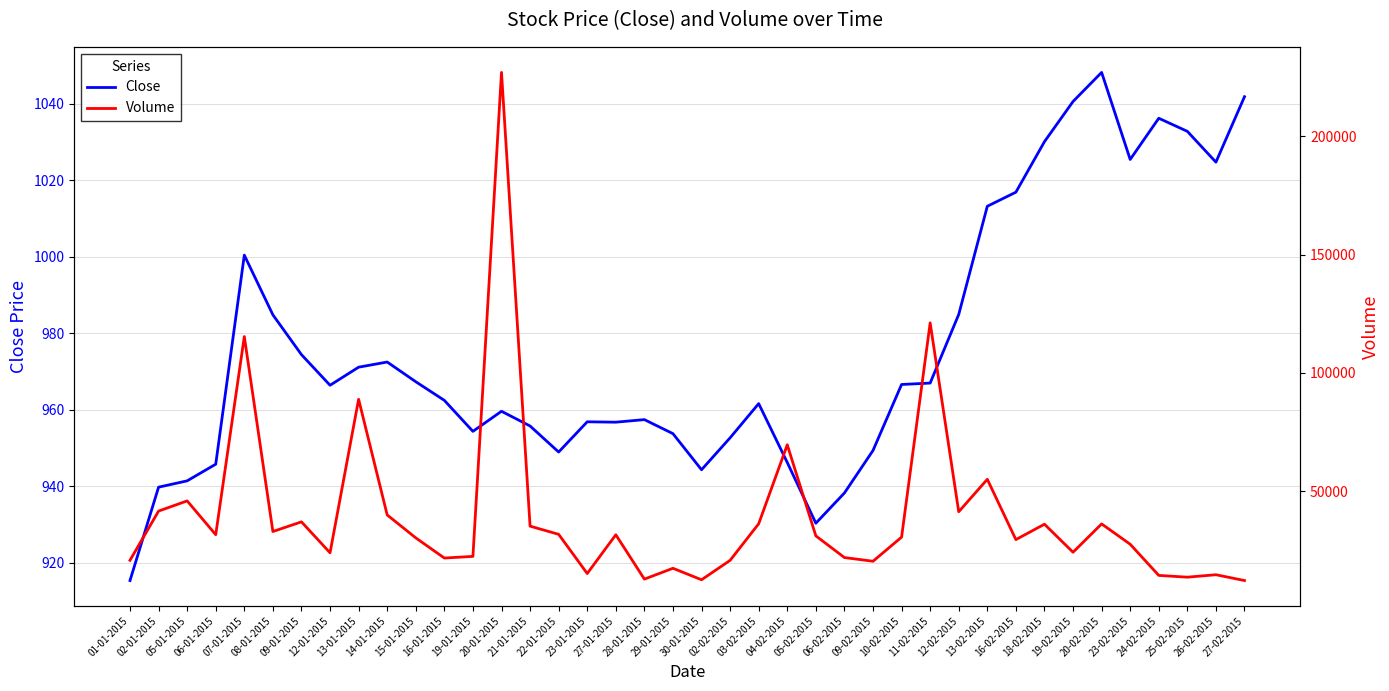

True or false: Close and Volume cross at least once.

False